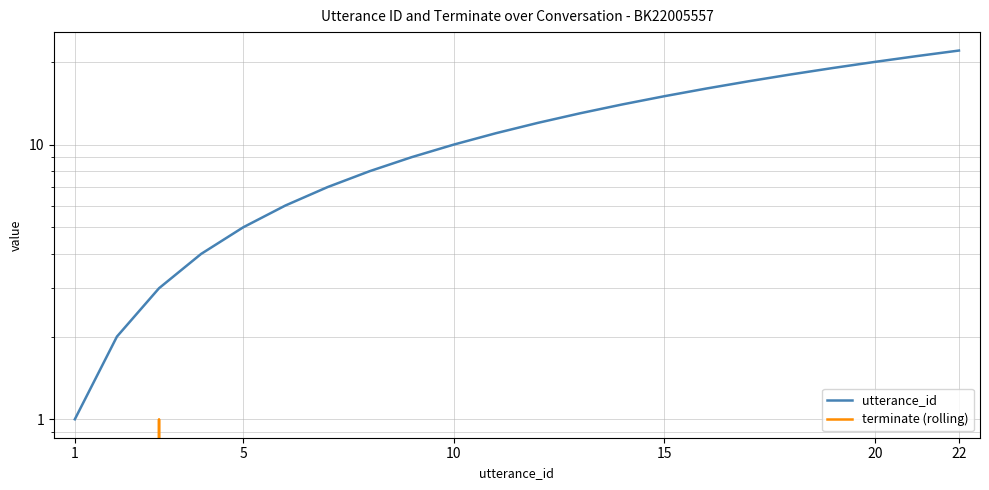

What is the average value of the utterance_id series?

12